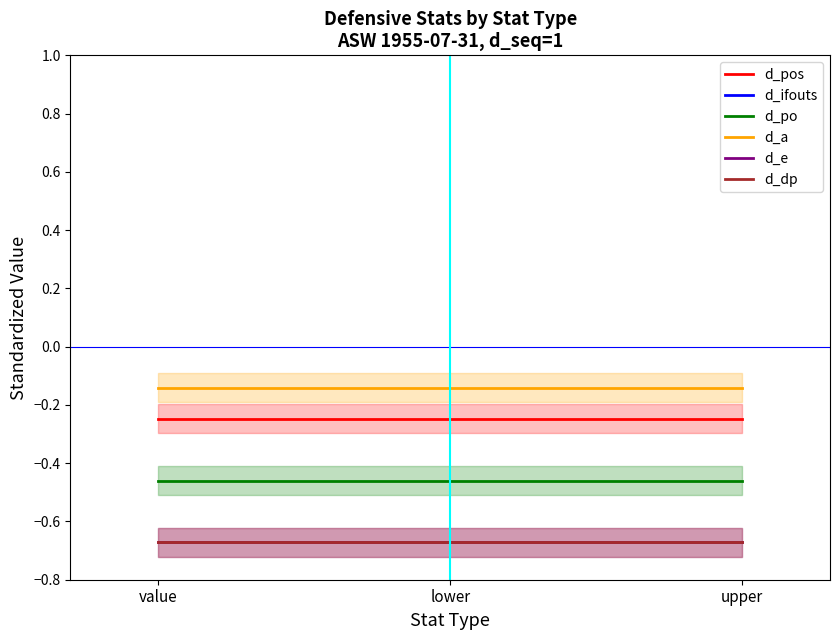

Where is d_dp nearest to the value 0?

value